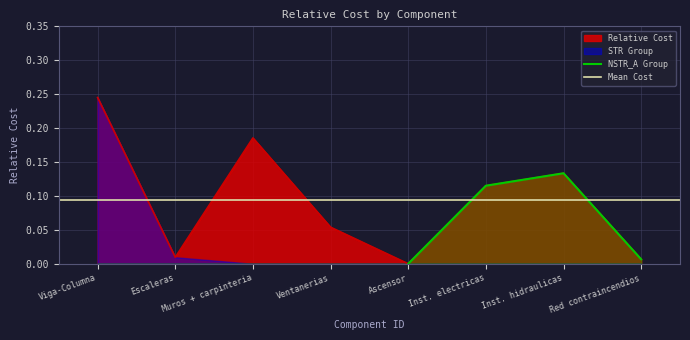

Reading right to left, list all the values displayed in this chart.

0.0	0.1	0.1	0.0	0.1	0.2	0.0	0.2